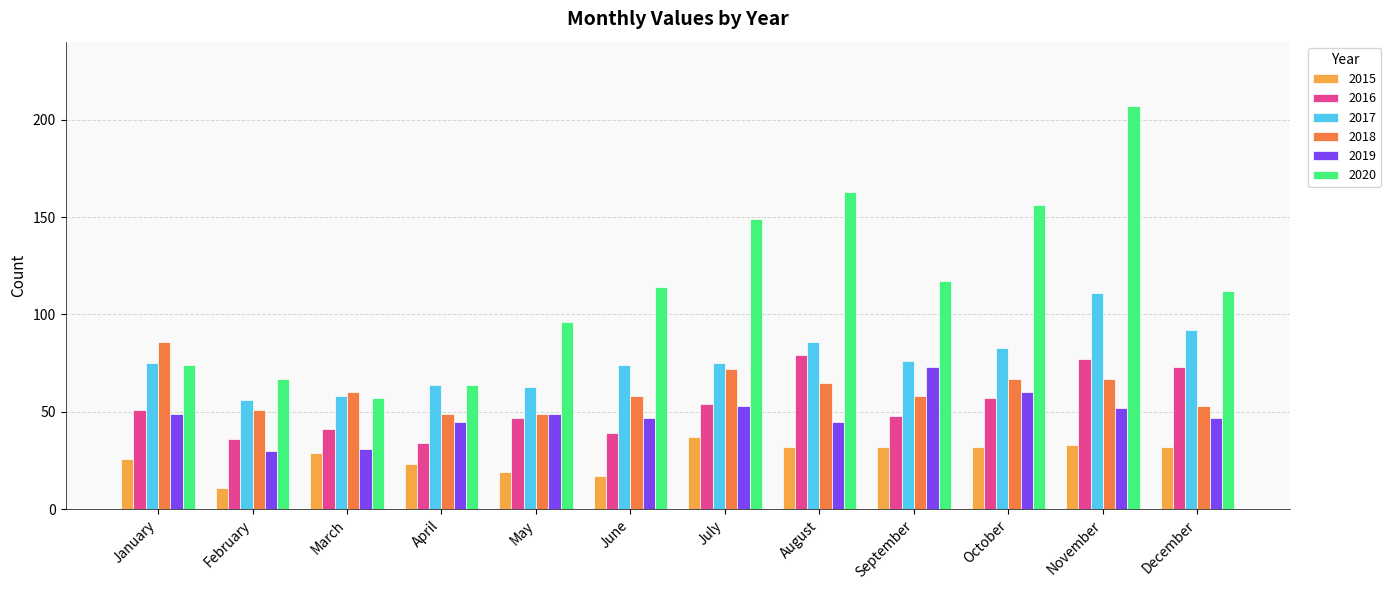

What is the difference between the maximum and minimum values in the 2017 series?

55